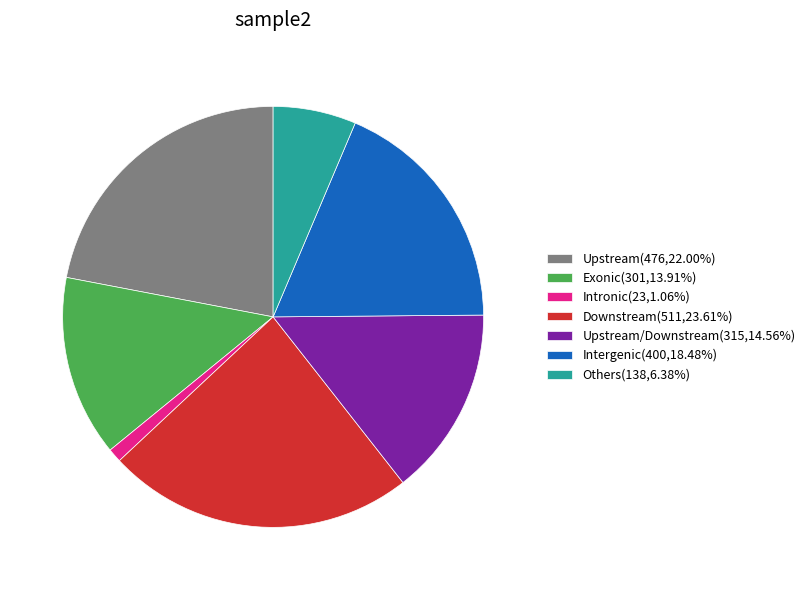

How many slices are in this pie chart?

7